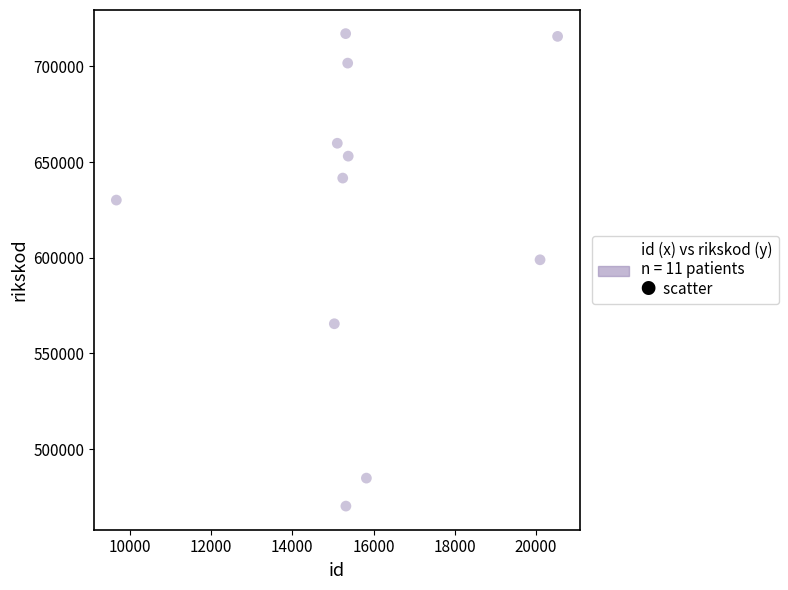

What Y value in the scatter plot is closest to 593704?

598969